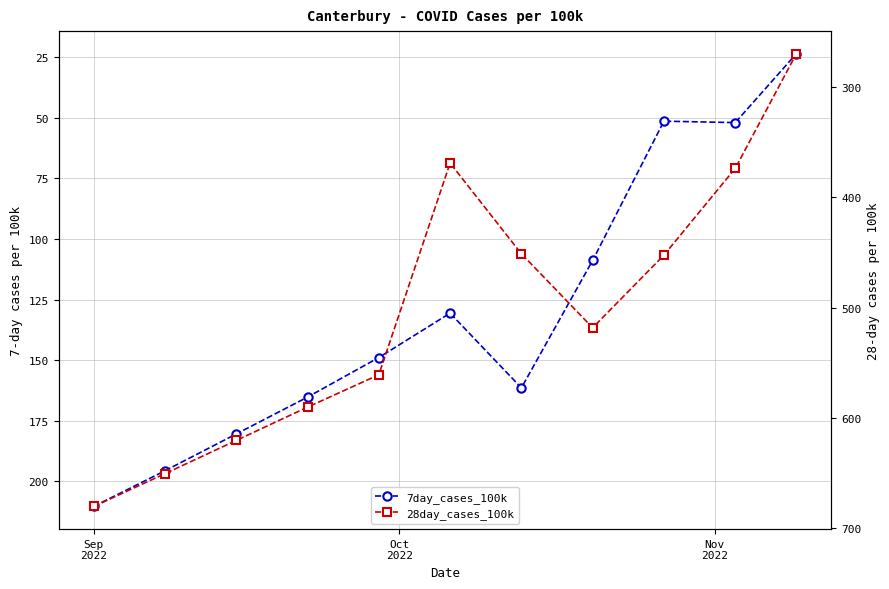

True or false: 7day_cases_100k has a value of 210.3 at Sep
2022.

True